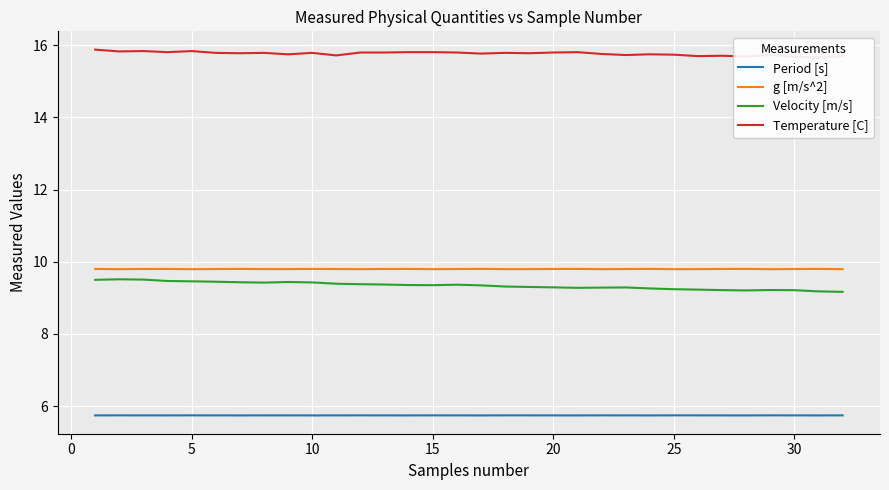

How many interior local valleys does the g [m/s^2] series have?

9